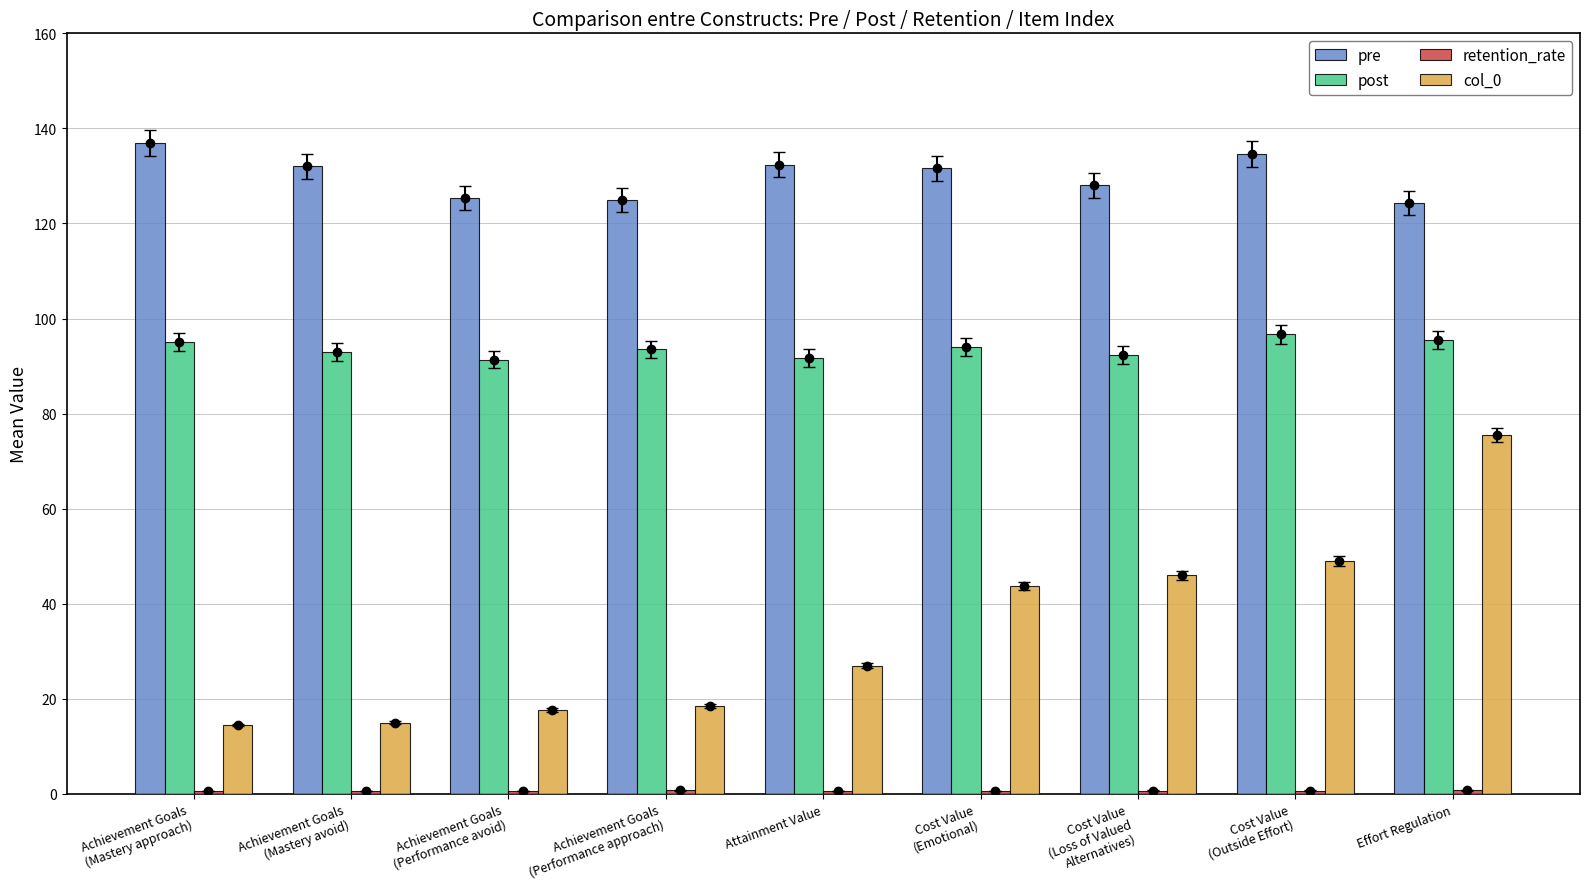

What is the label of the 6th bar from the right?

Achievement Goals
(Performance approach)